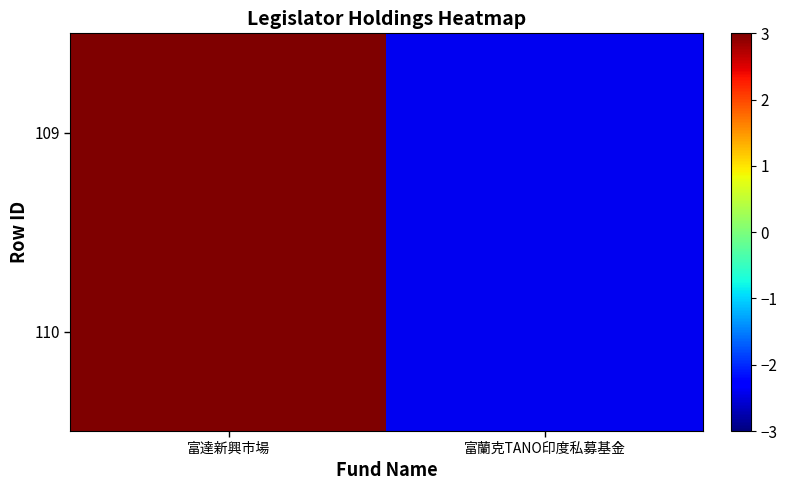

At how many categories does at least one series exceed -1?

1